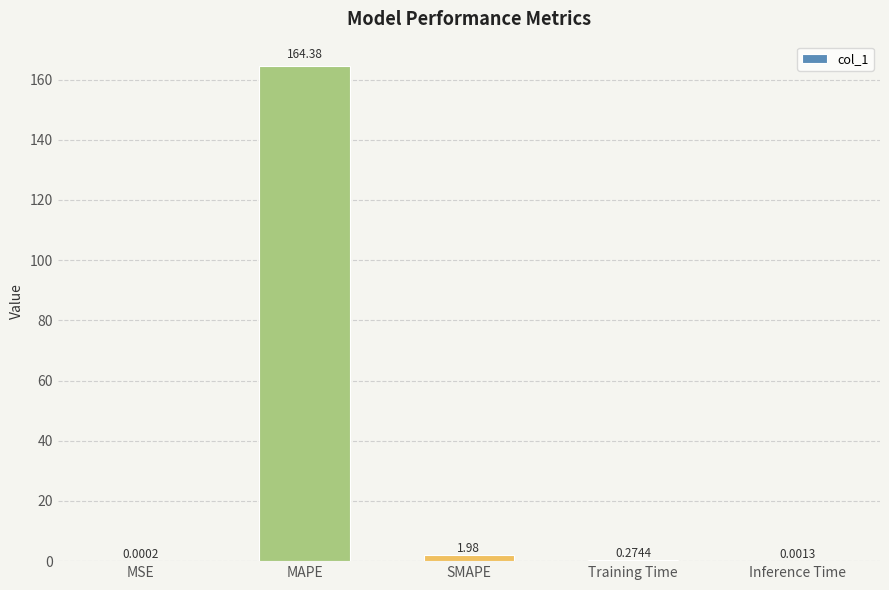

At which label is the value closest to 82?

SMAPE